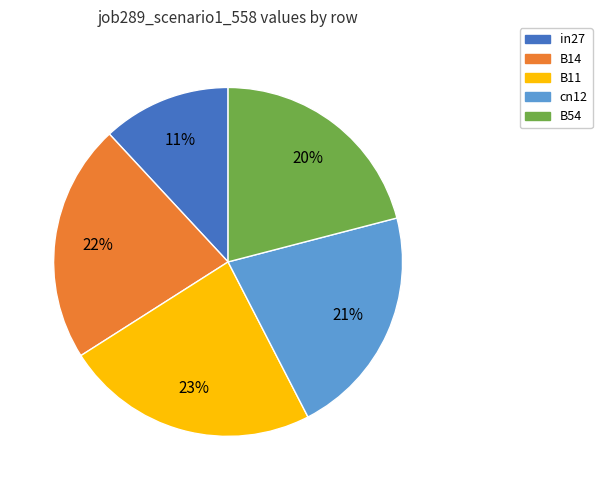

Is there a majority slice in this chart?

No